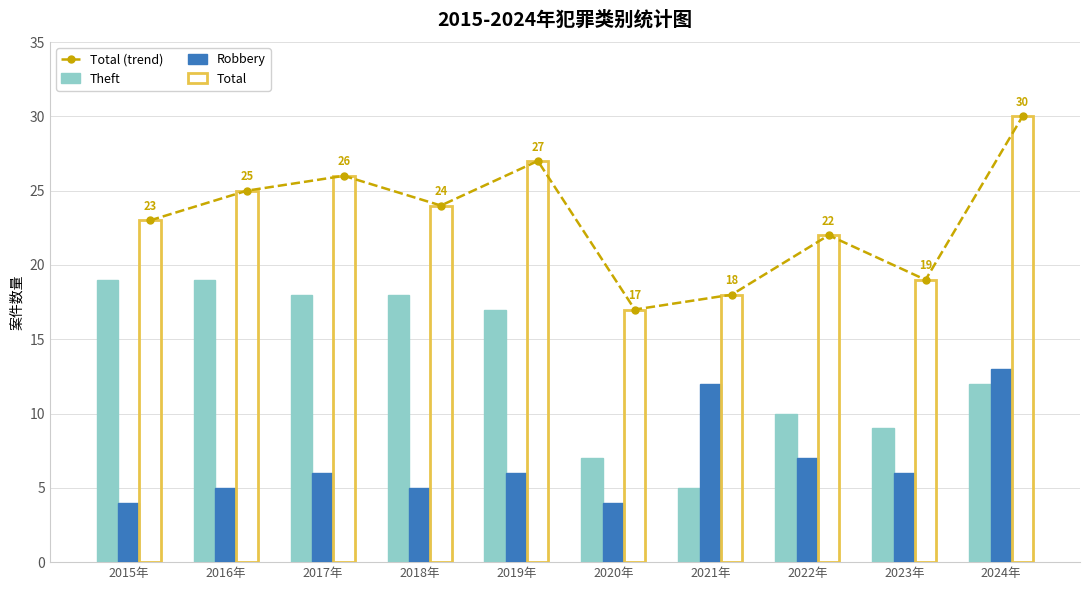

What is the total value across all series at 2019年?

77